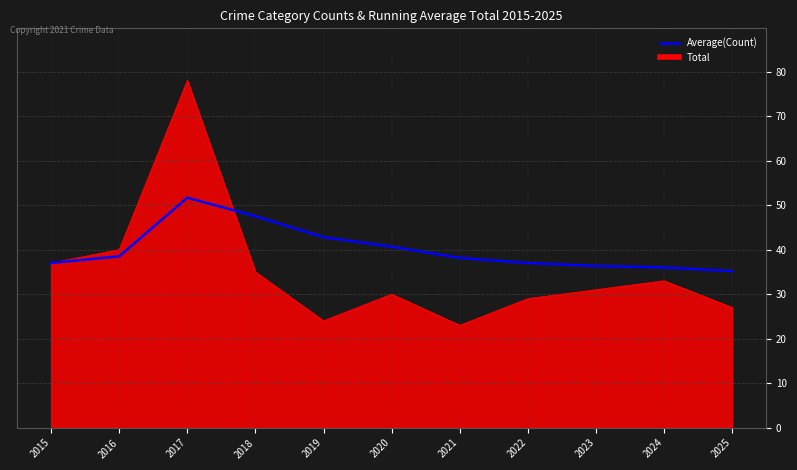

Which series has the largest range (max minus min)?

Total